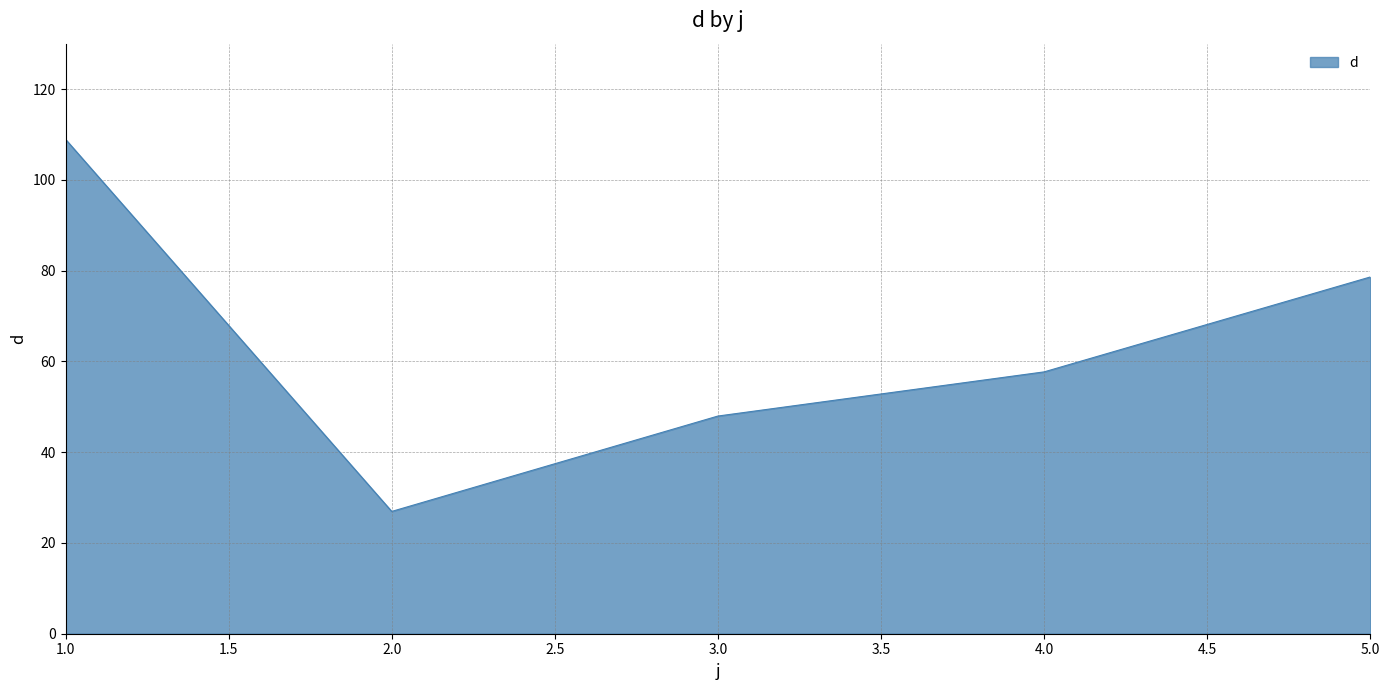

True or false: the data shows 78.6 at 5.0.

True